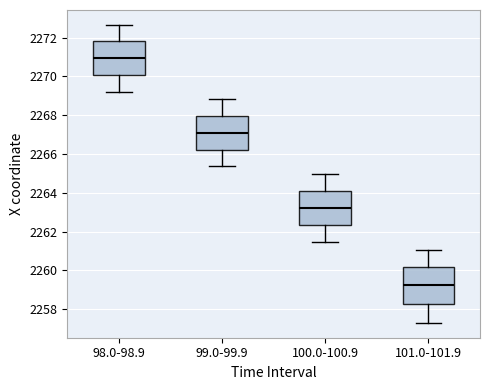

Which box's median line is the lowest?

101.0-101.9